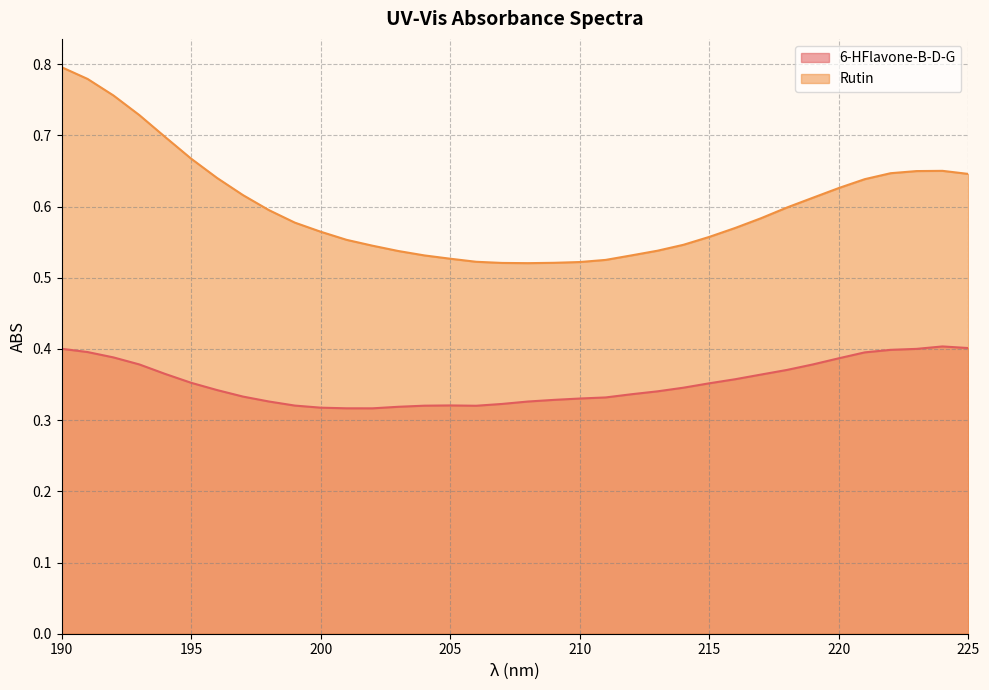

What is the value of the Rutin point at the 33rd from the left?

0.6